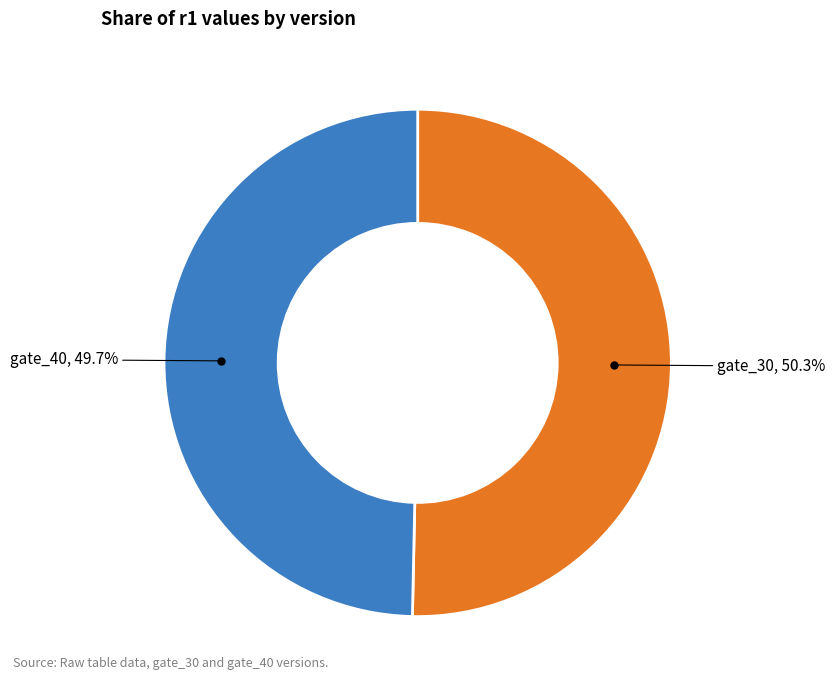

Is there a majority slice in this chart?

Yes